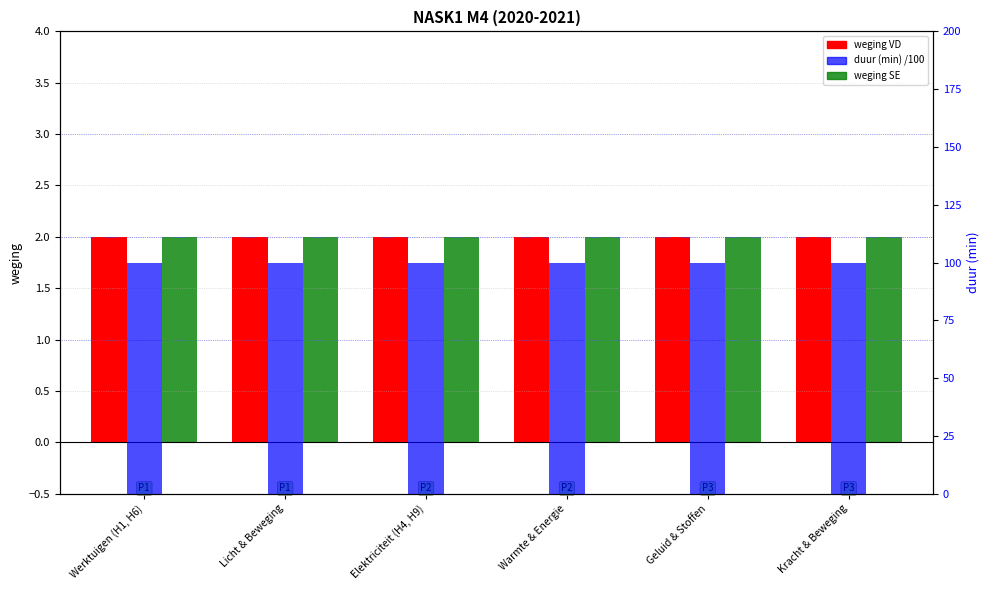

Reading left to right, transcribe all the data shown in this chart.

weging VD: 2	2	2	2	2	2
weging SE: 2	2	2	2	2	2
duur (min): 100	100	100	100	100	100